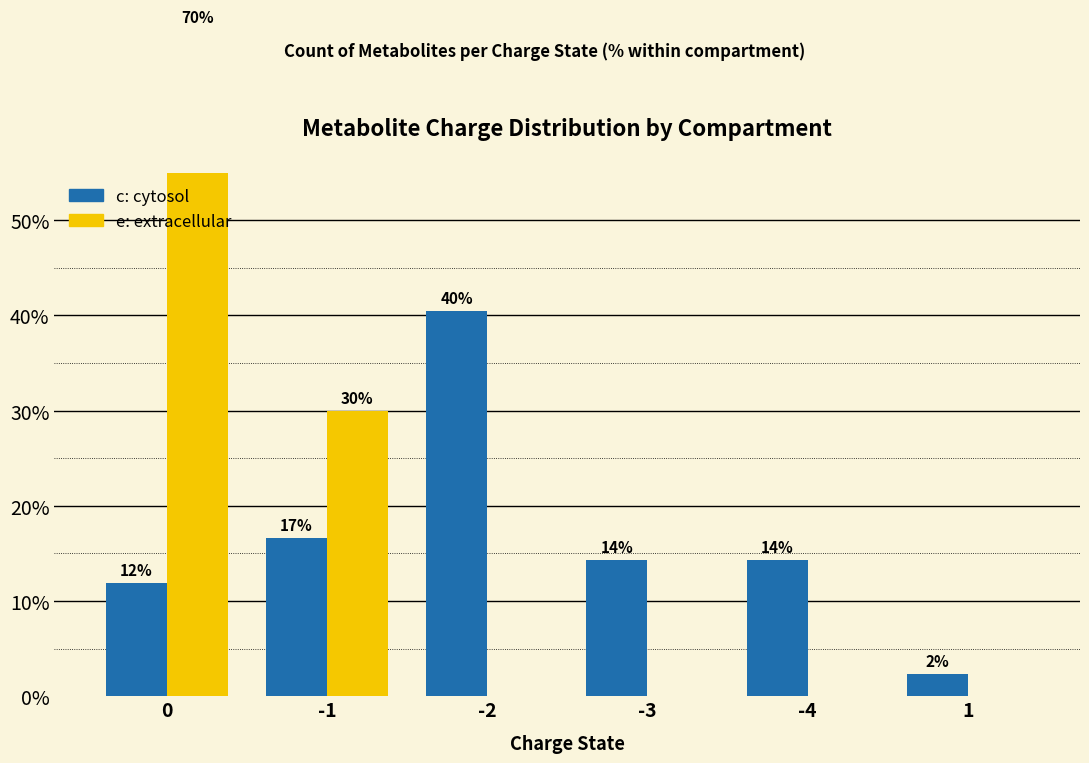

Reading left to right, transcribe all the data shown in this chart.

c (cytosol): 0=11.9	-1=16.7	-2=40.5	-3=14.3	-4=14.3	1=2.4
e (extracellular): 0=70.0	-1=30.0	-2=0.0	-3=0.0	-4=0.0	1=0.0